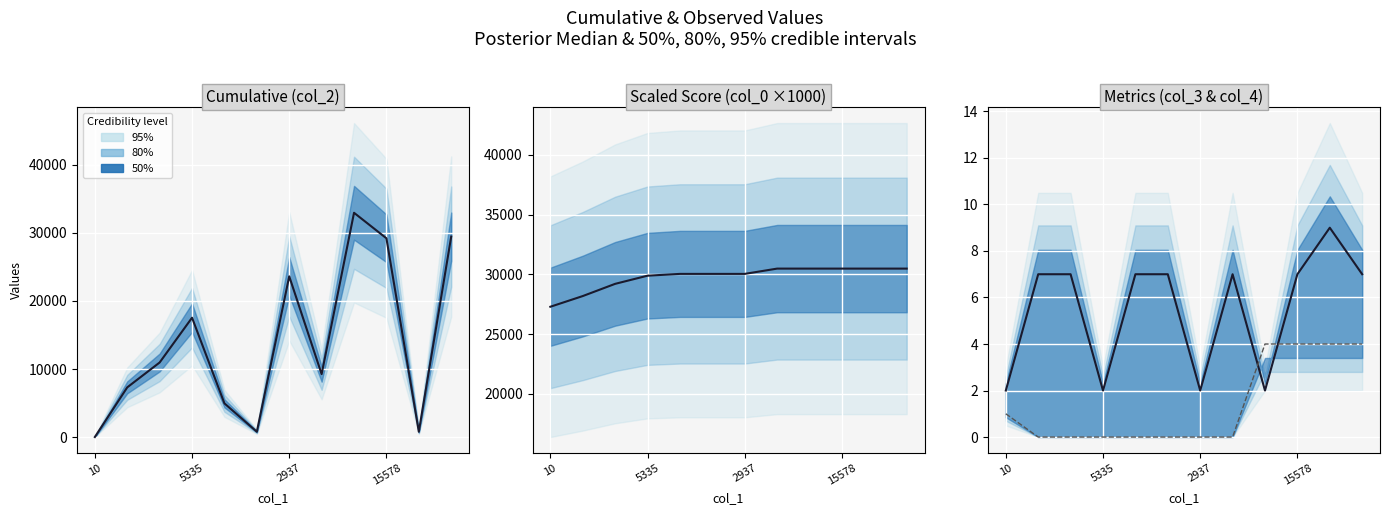

Reading left to right, transcribe all the data shown in this chart.

col_2 median: 10.0	7308.0	10964.0	17542.0	4953.0	785.0	23622.0	9253.0	32963.0	29214.0	787.0	29465.0
col_0 scaled: 27281.8	28177.1	29200.2	29884.8	30034.4	30034.4	30034.4	30477.6	30477.6	30477.6	30477.6	30477.6
col_3: 2.0	7.0	7.0	2.0	7.0	7.0	2.0	7.0	2.0	7.0	9.0	7.0
col_4: 1.0	0.0	0.0	0.0	0.0	0.0	0.0	0.0	4.0	4.0	4.0	4.0